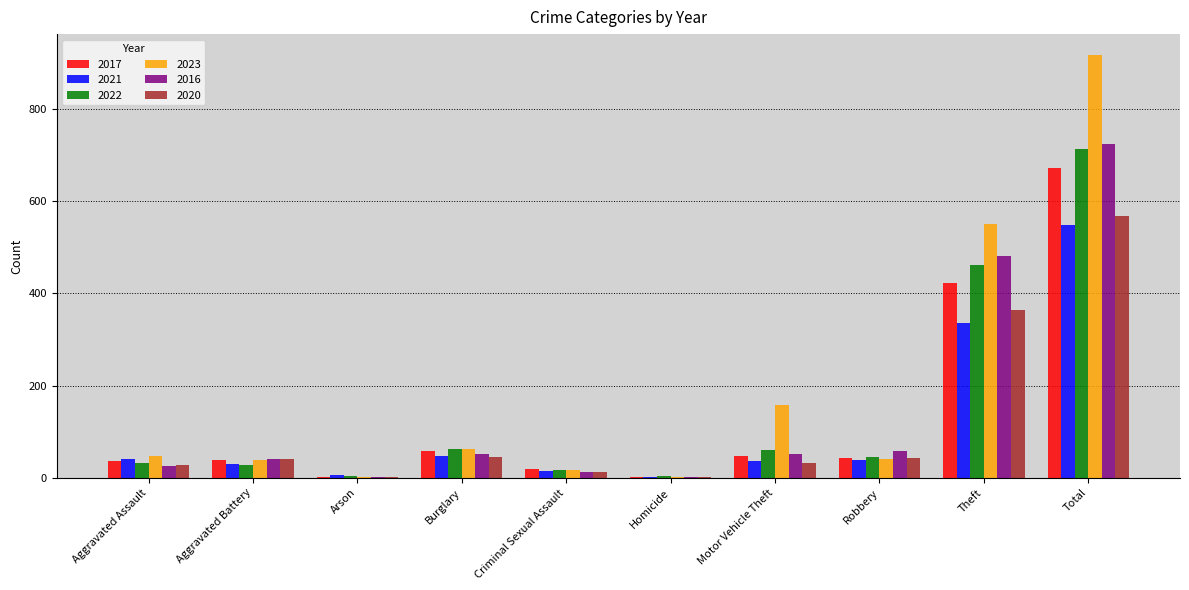

At which category is the sum across all series the highest?

Total